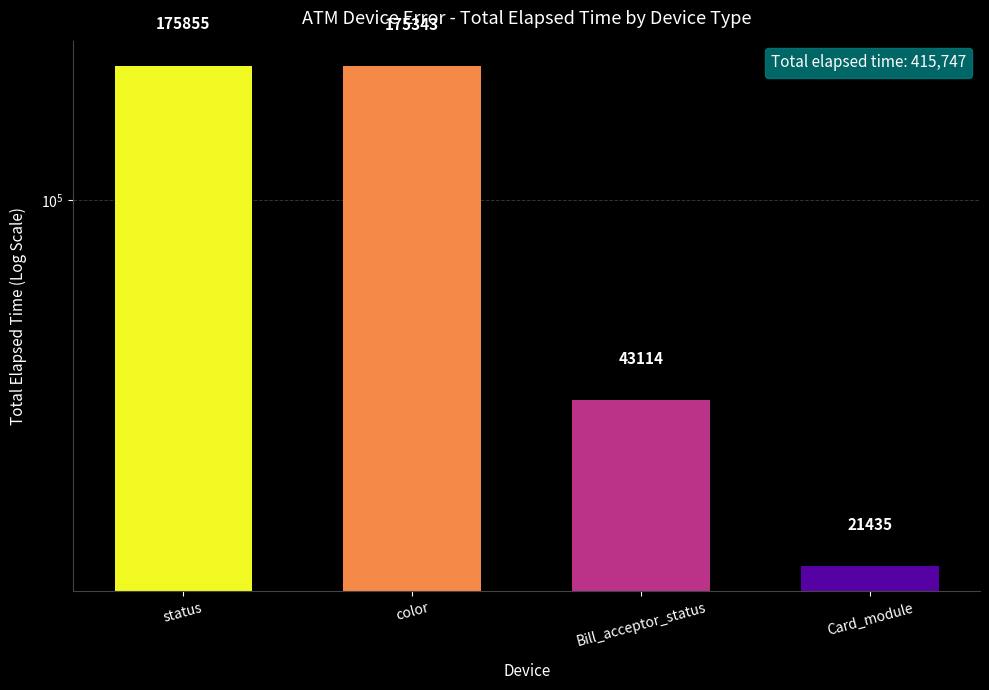

How many data points are less than 175343?

2